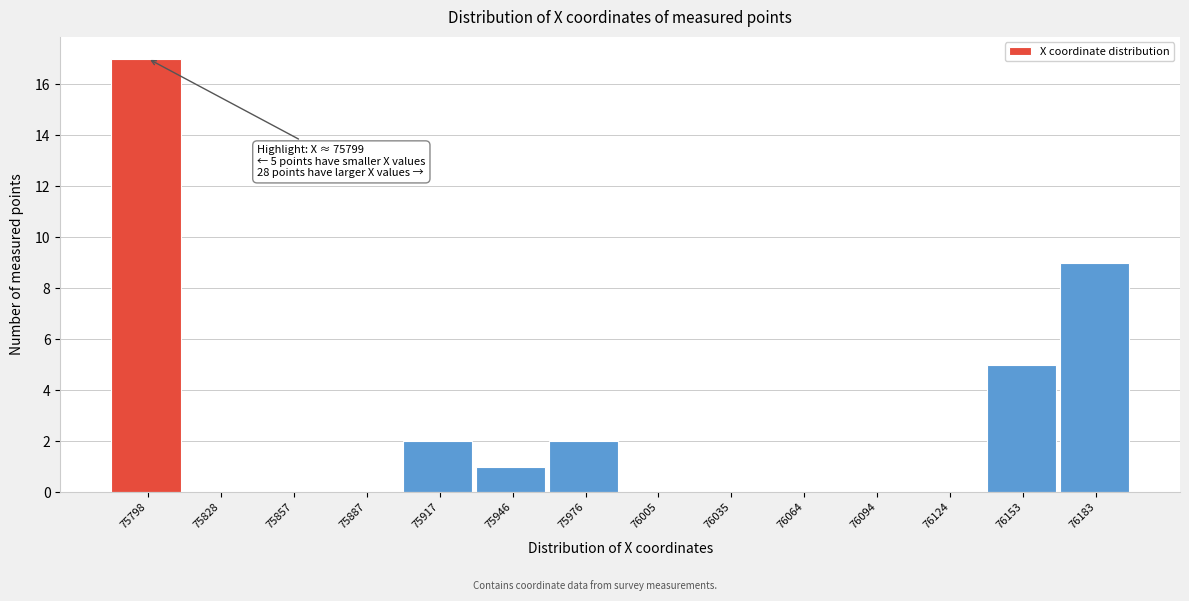

Over which range of the x-axis is the bar tallest?

75785 to 75815